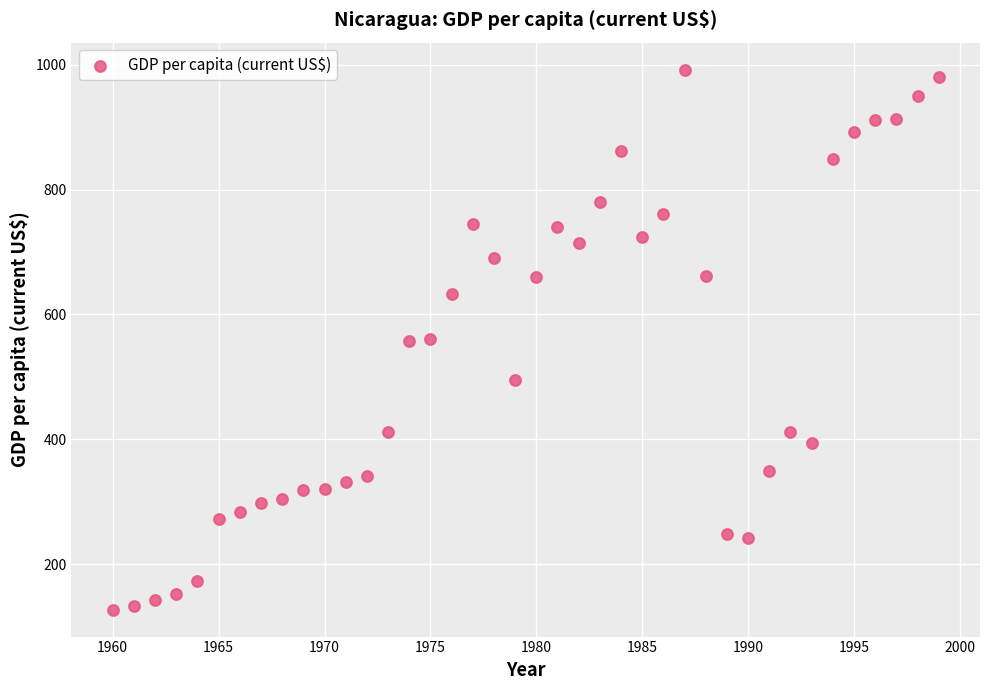

What is the range of X values (max minus min)?

39.0